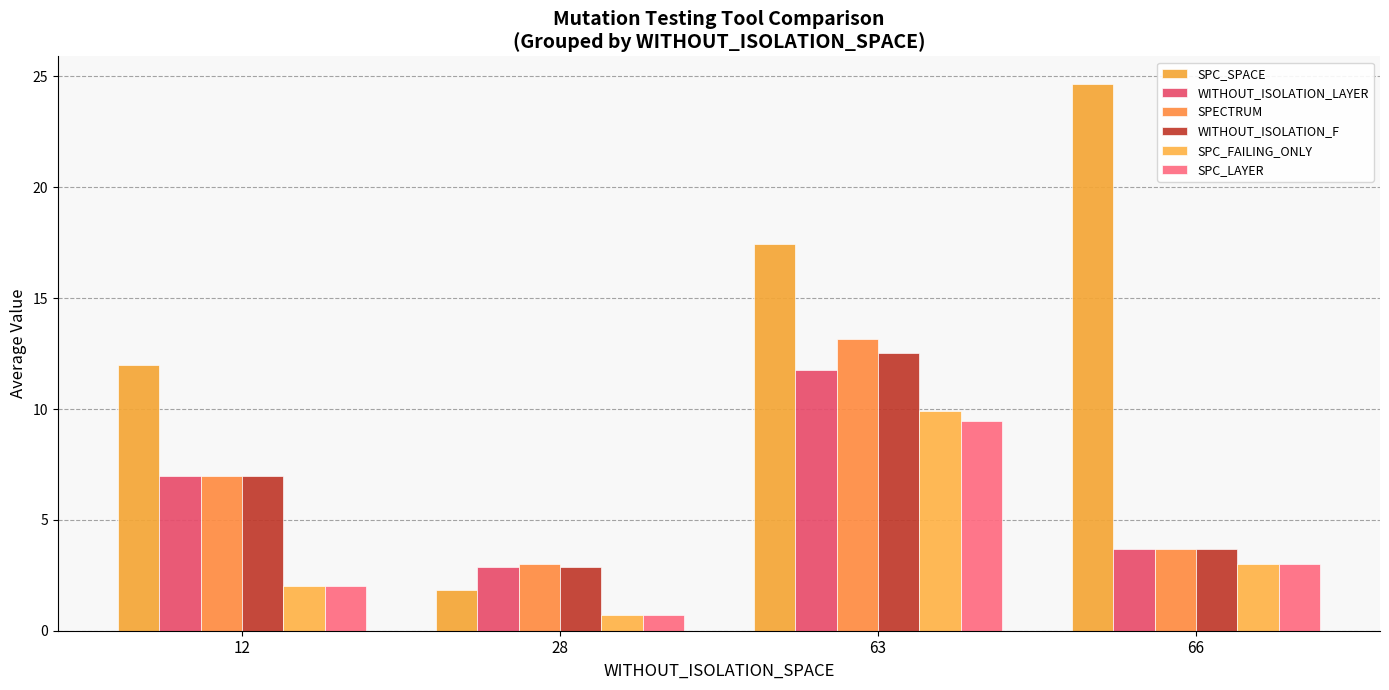

How many bars are there in total?

24